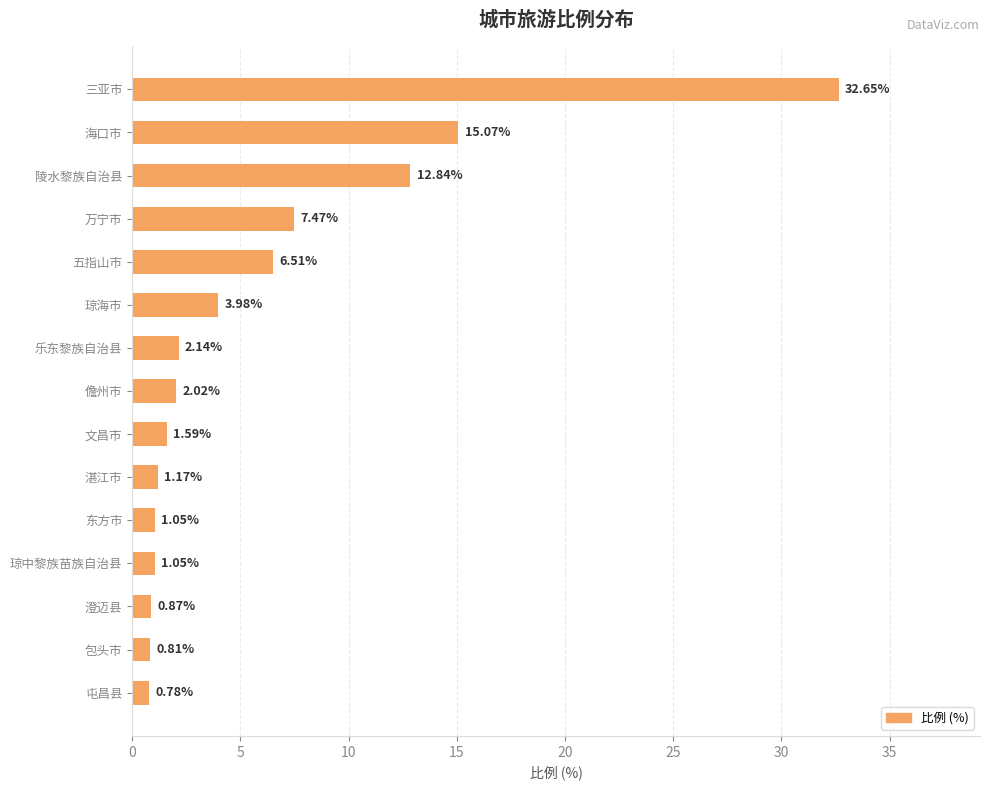

What is the label of the 8th bar from the top?

儋州市